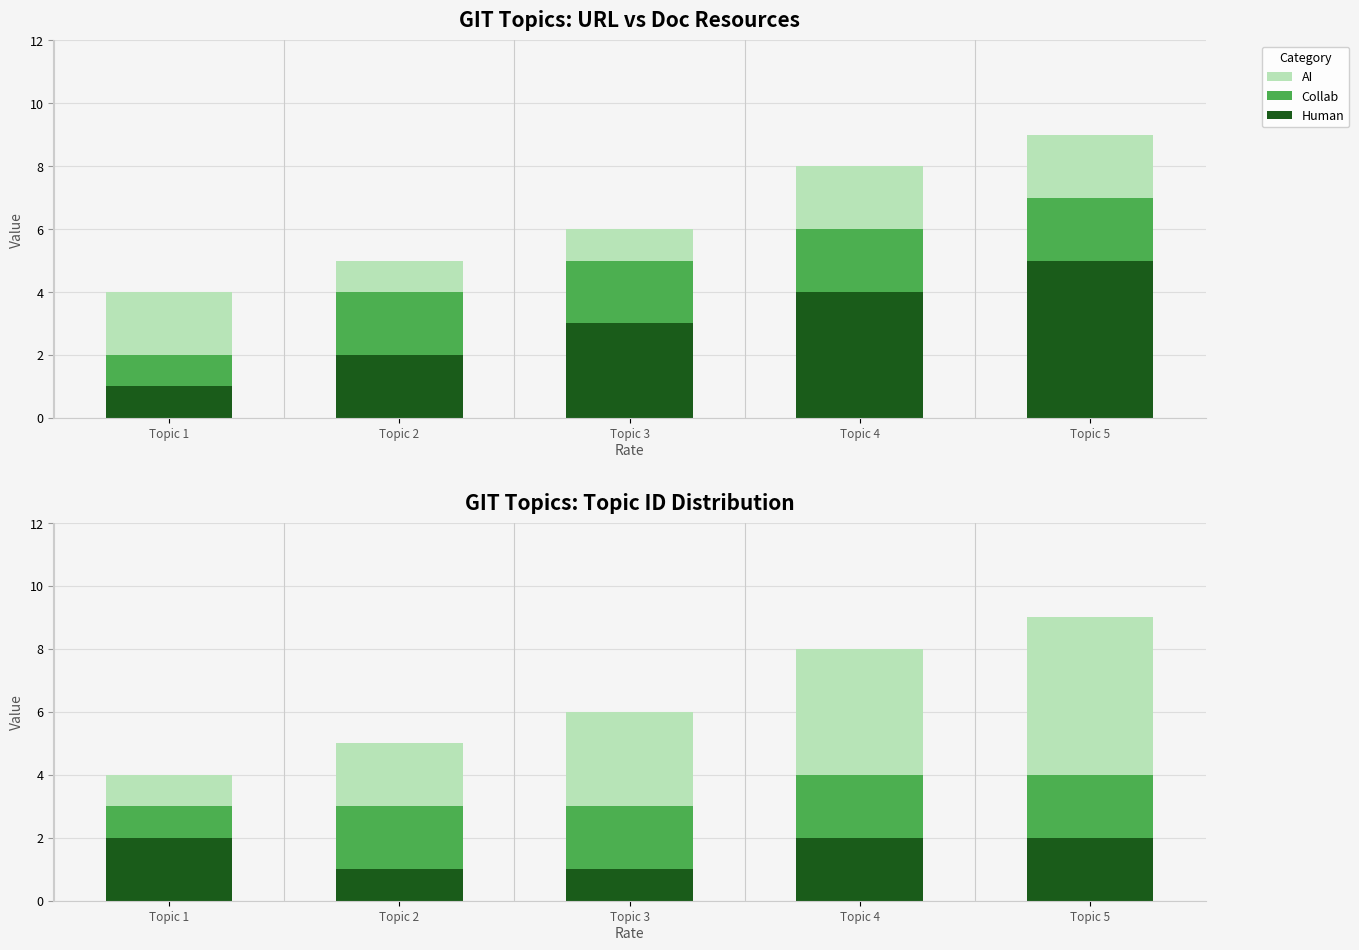

At which label does Collab reach its peak?

Topic 2